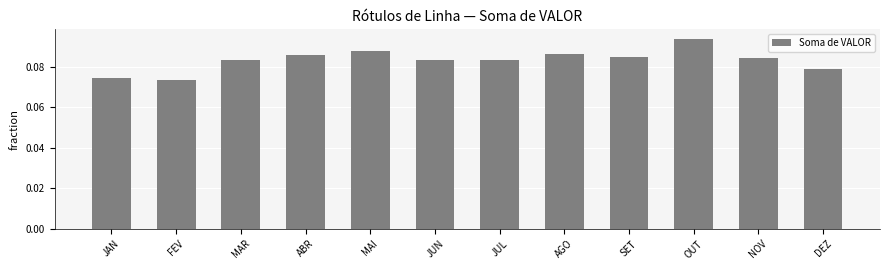

What is the label of the 2nd bar from the left?

FEV